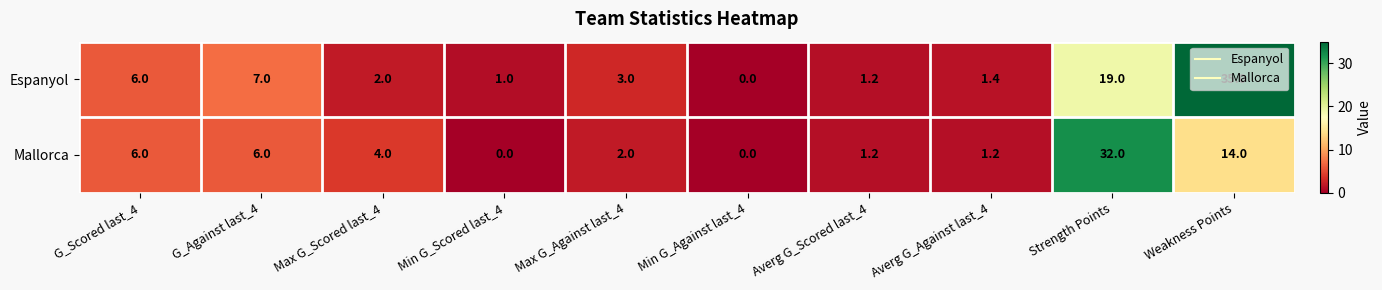

At which label is Mallorca closest to 16?

Weakness Points